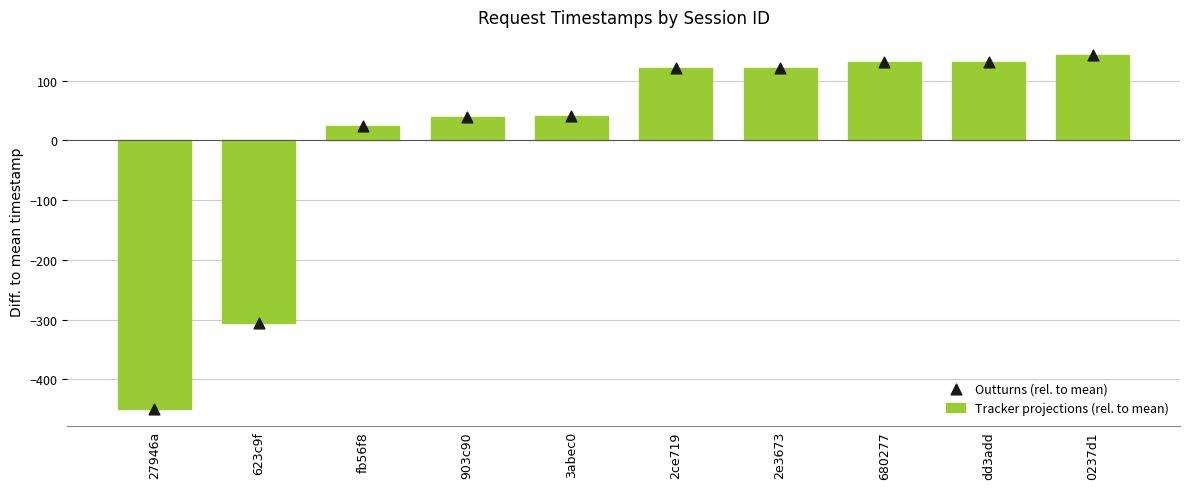

Which series contains the lowest Y value?

Tracker projections (rel. to mean)